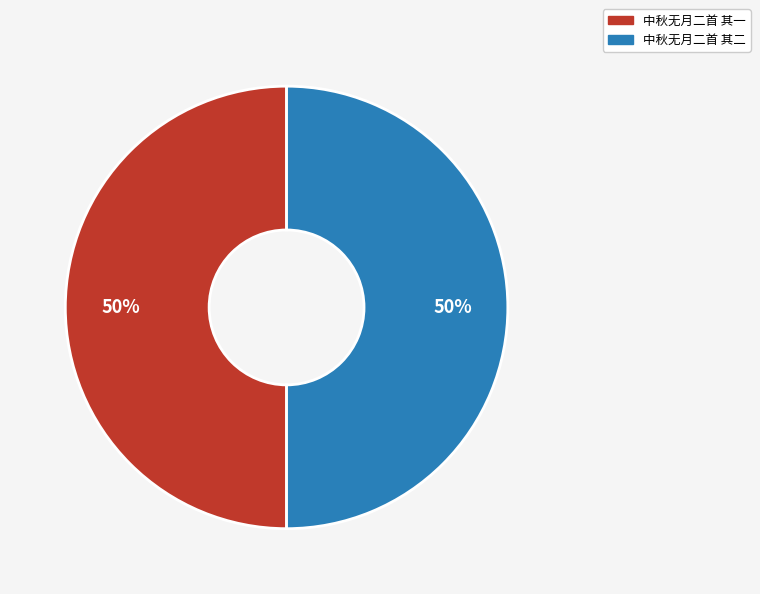

Approximately how many times larger is the value at 中秋无月二首 其二 compared to 中秋无月二首 其一?

1.0